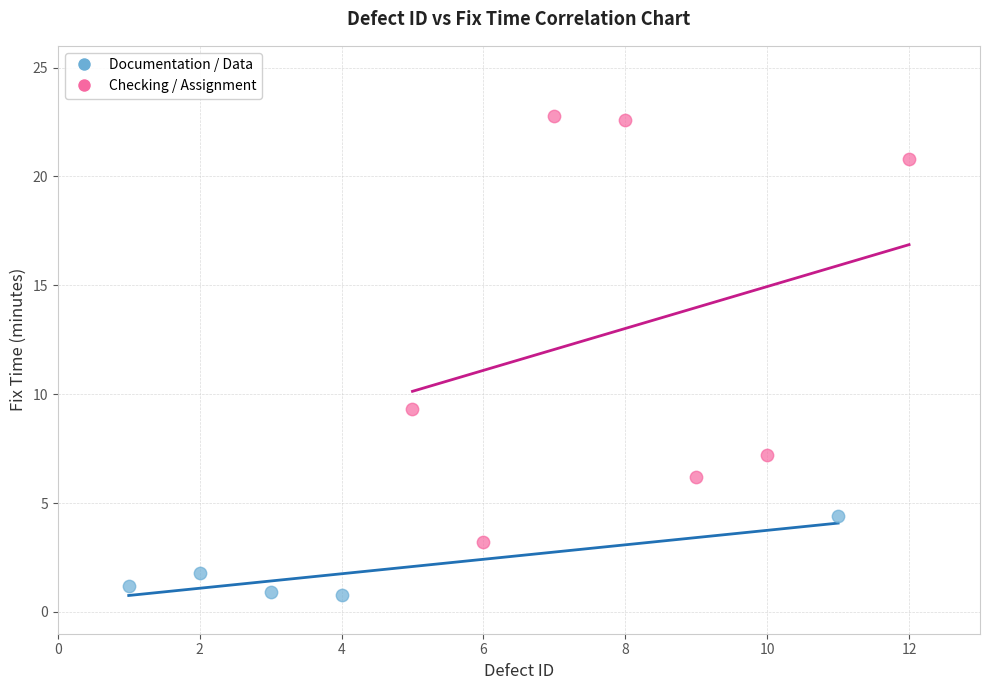

Which series has the largest Y range (max minus min)?

Checking / Assignment